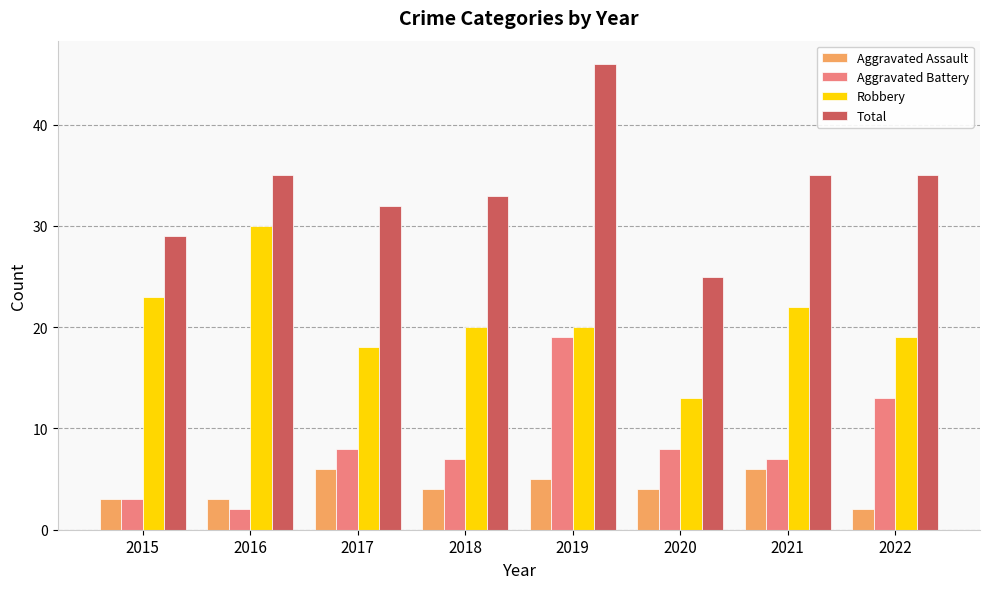

What is the total value across all series at 2015?

58